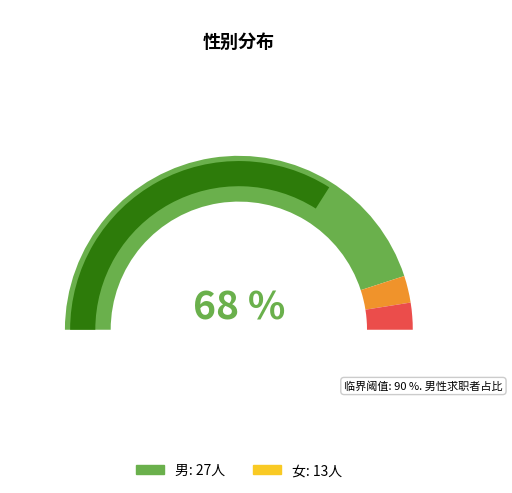

How many segments does this pie chart have?

2